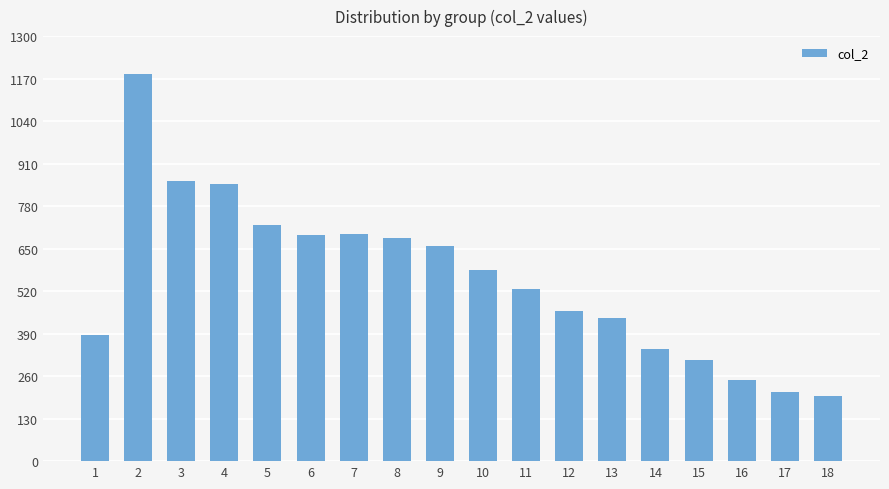

True or false: the data shows 962 at 10.

False